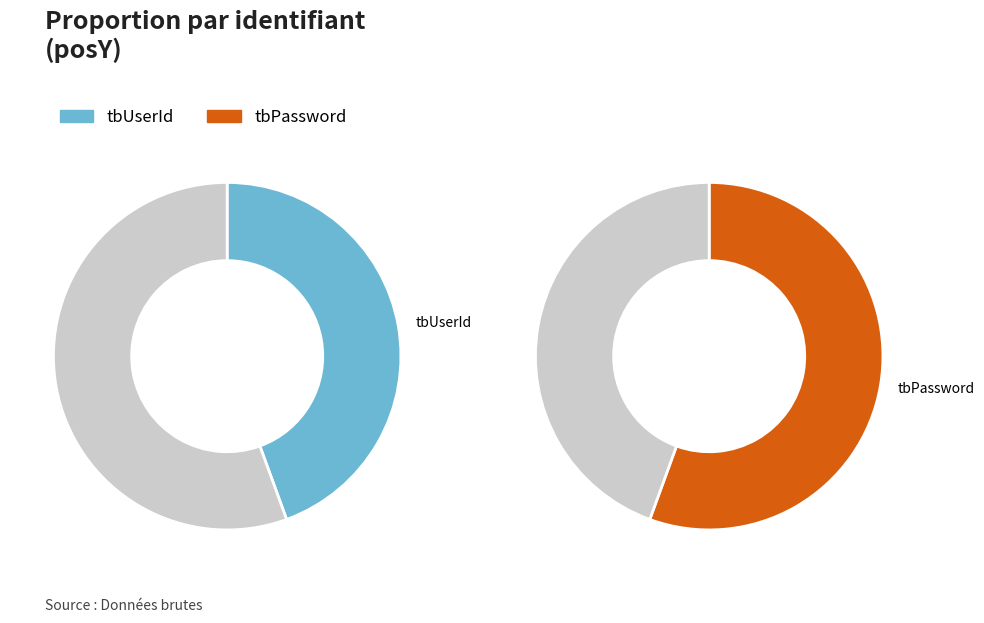

What is the smallest slice in the pie chart?

tbUserId